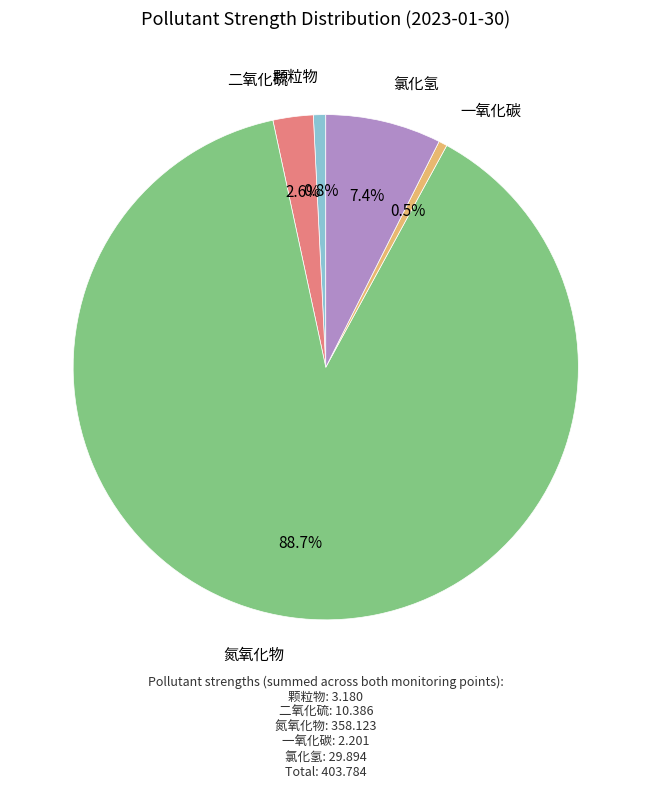

Is there any slice that represents more than half of the pie?

Yes